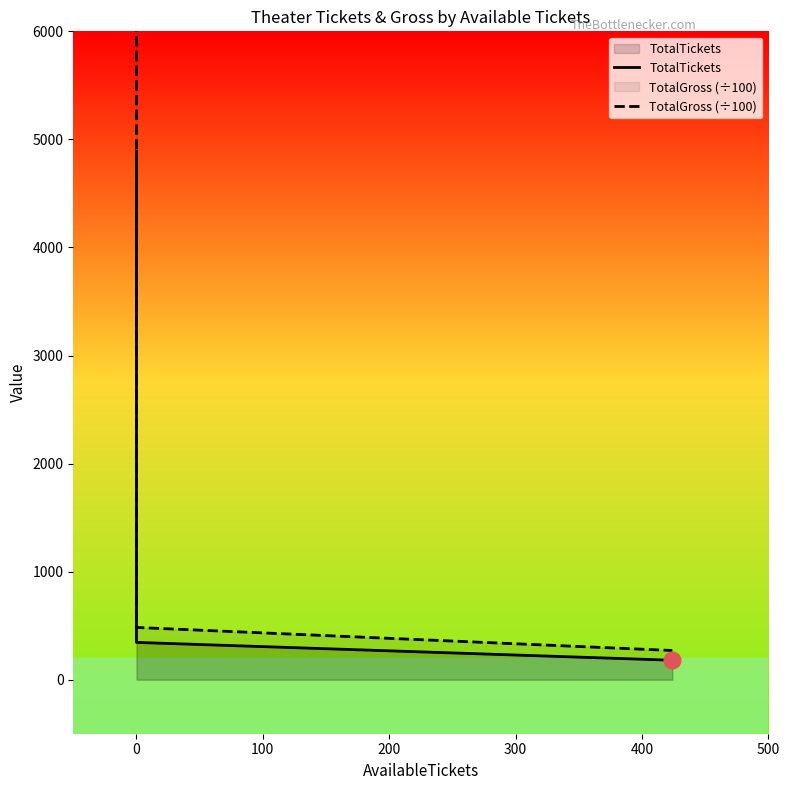

True or false: TotalTickets and TotalGross (÷100) intersect in this chart.

False